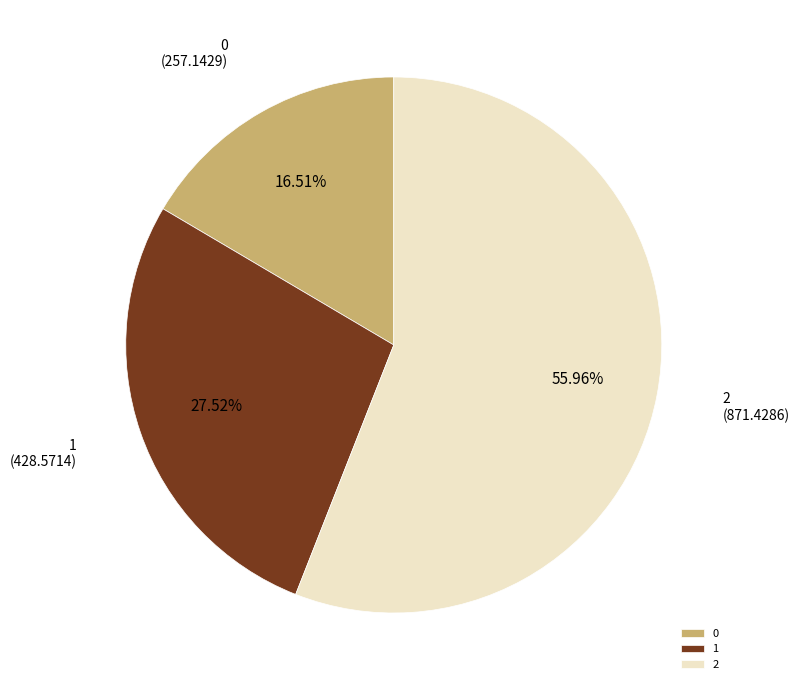

To the nearest percent, what is the difference between the largest and smallest slice percentages?

39%